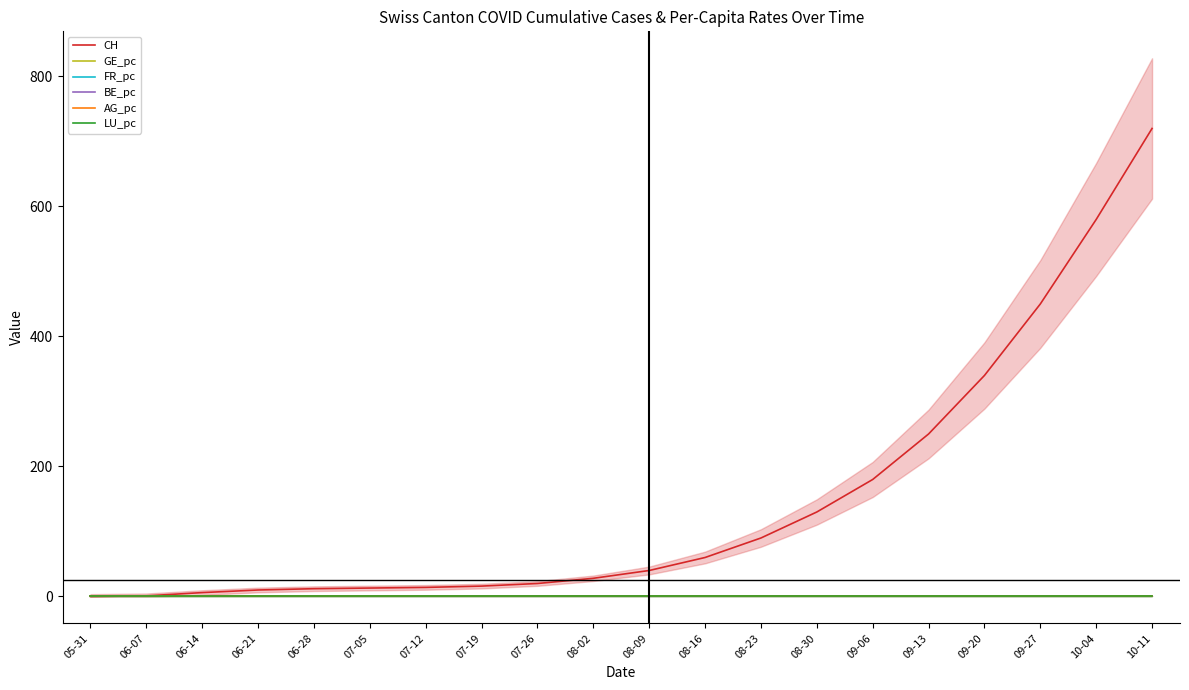

True or false: BE_pc and FR_pc intersect in this chart.

False